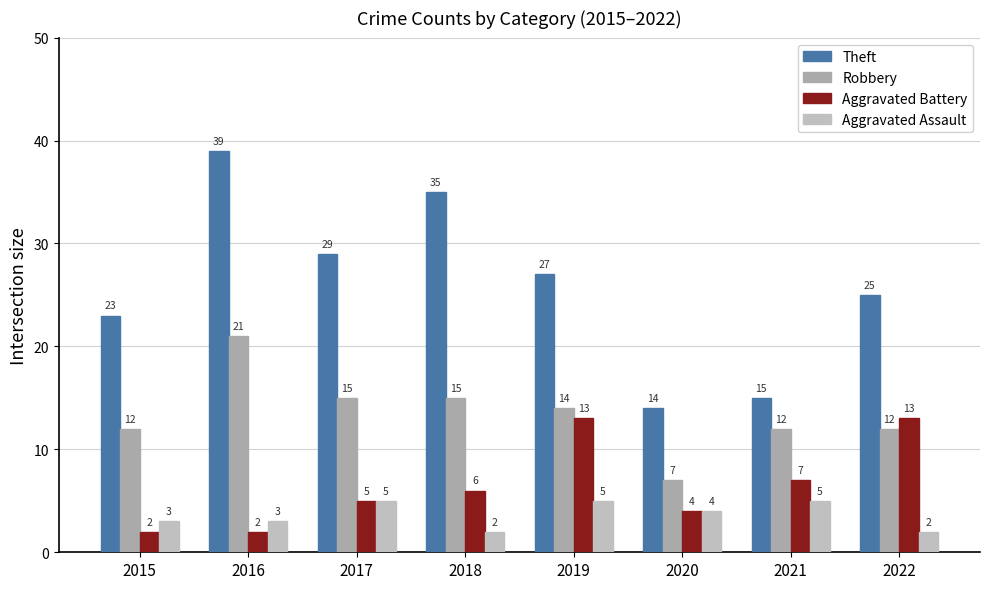

True or false: Theft has a value of 25 at 2016.

False